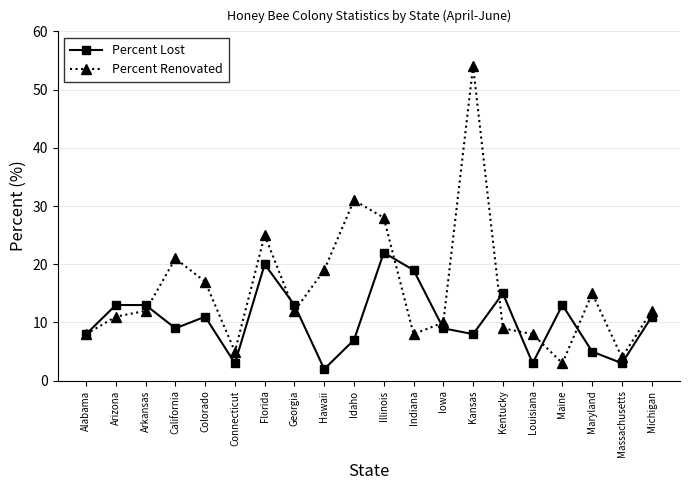

What is the total value across all series at Georgia?

25